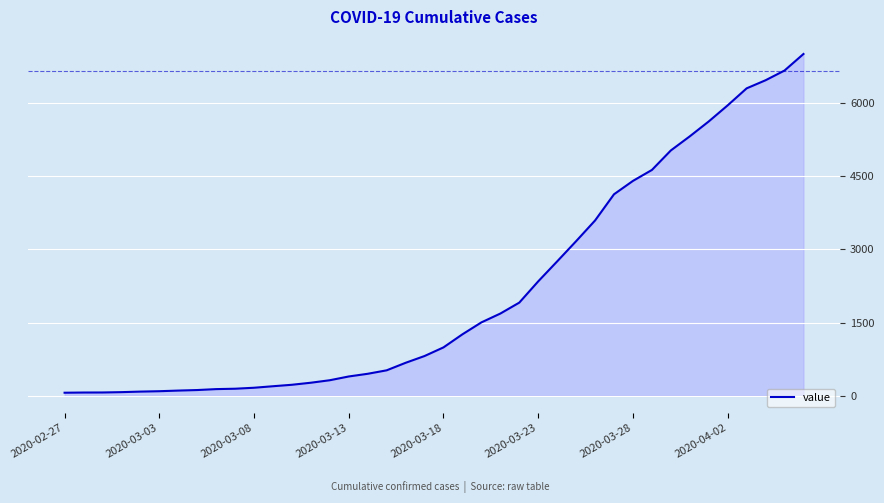

What is the maximum value shown in the chart?

7005